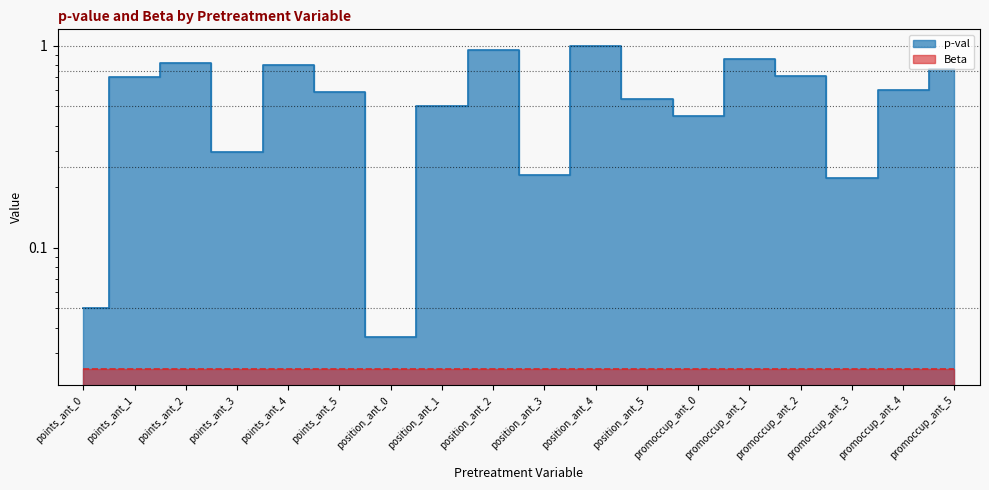

The value at position_ant_4 is 1.0. True or false?

True